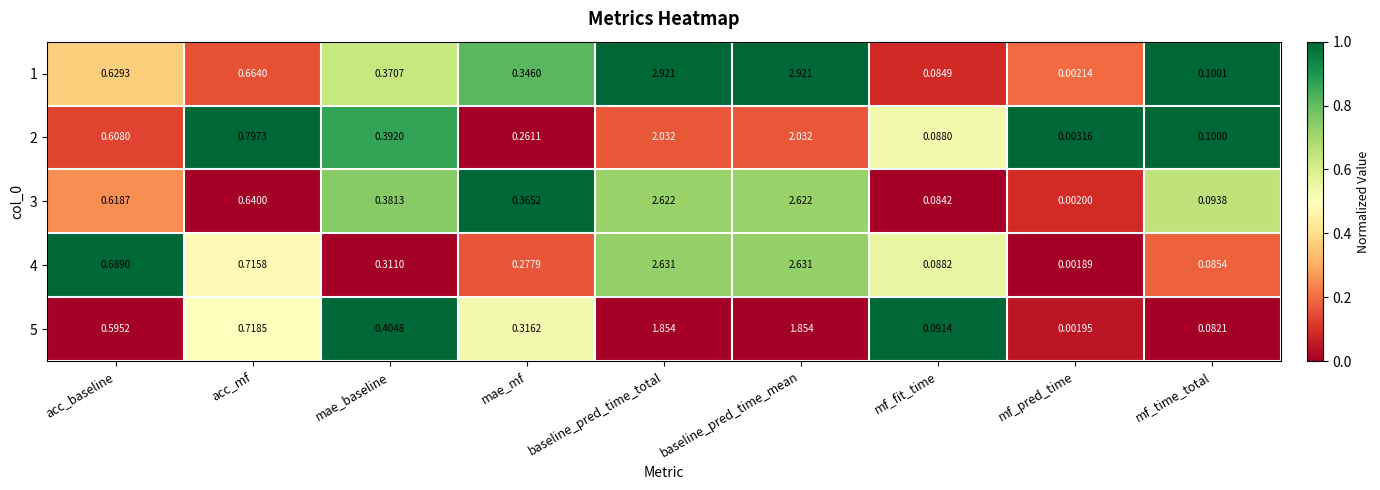

At which label is 5 closest to 0?

mf_pred_time